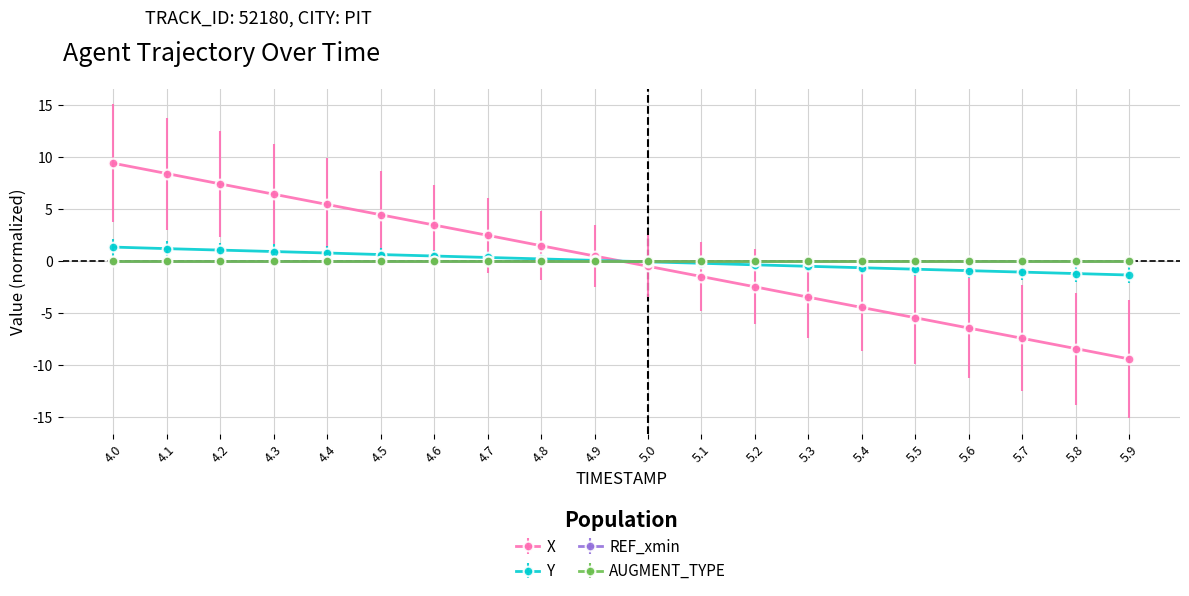

What is the approximate value of Y at 4.4?

0.8